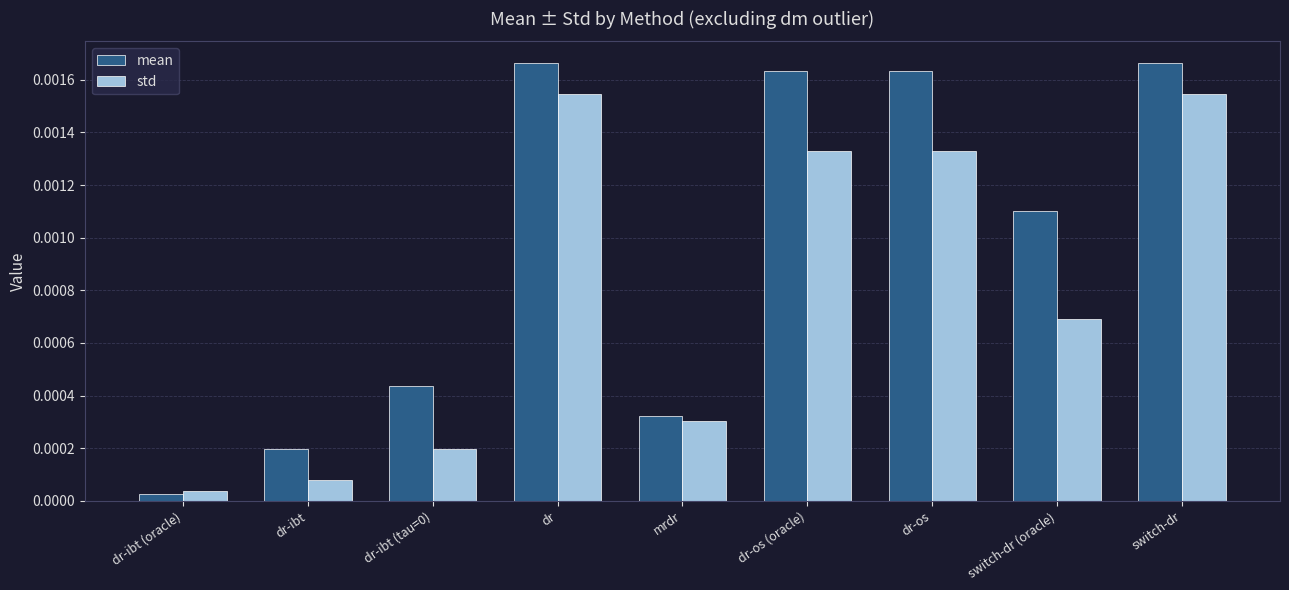

What is the label of the 1st bar from the left?

dr-ibt (oracle)